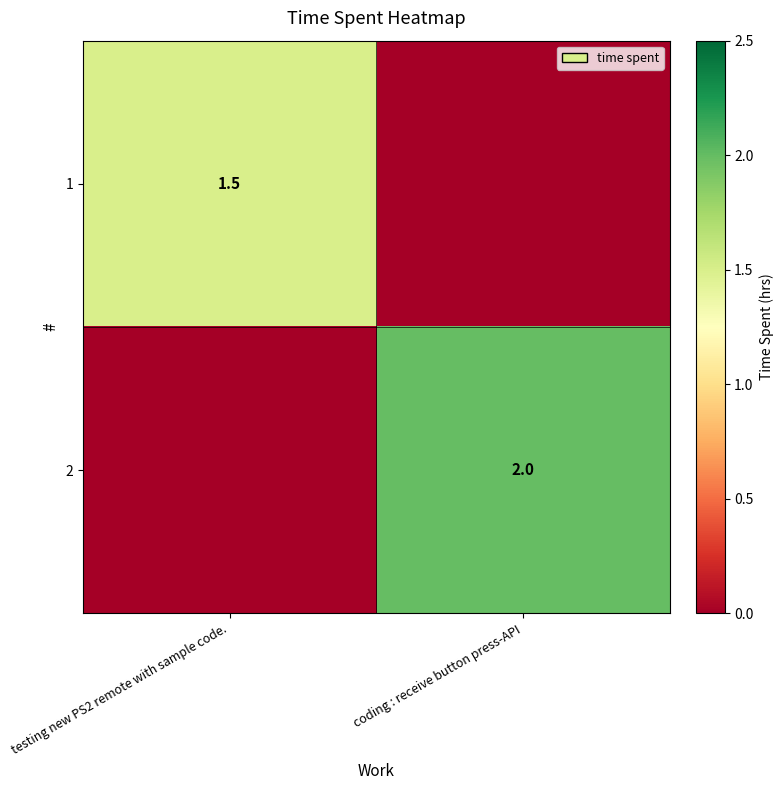

The value of 1 at testing new PS2 remote with sample code. is 1.5. True or false?

True